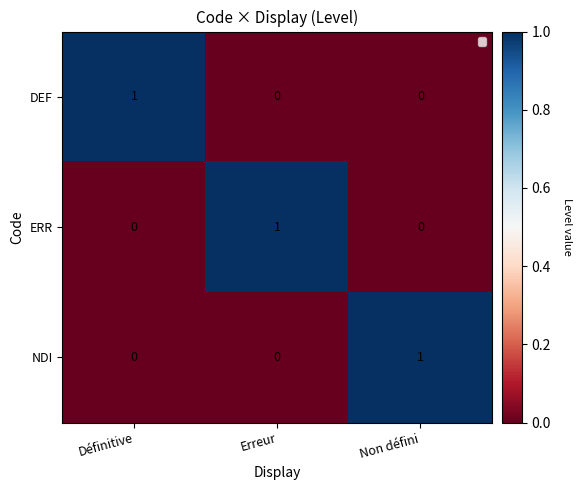

The value of DEF at Définitive is 1. True or false?

True